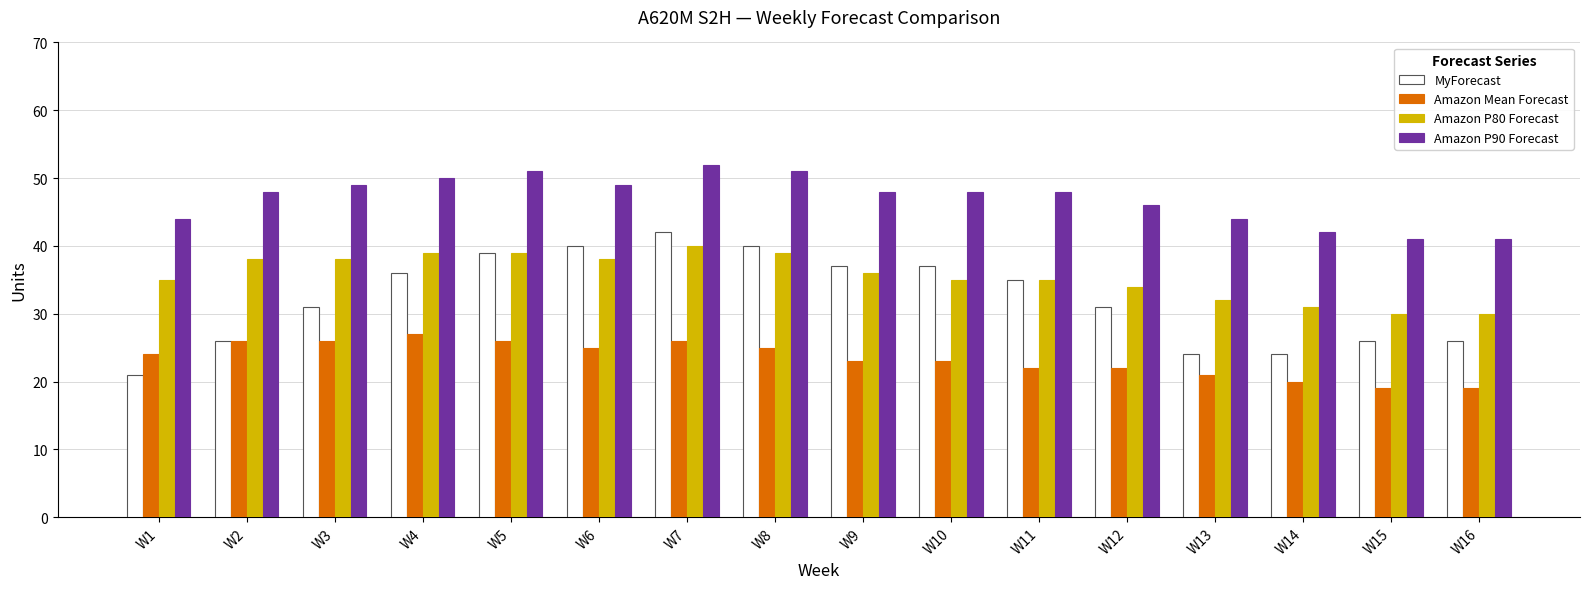

Is the value of Amazon P90 Forecast at W1 greater than the value of Amazon Mean Forecast at W15?

Yes